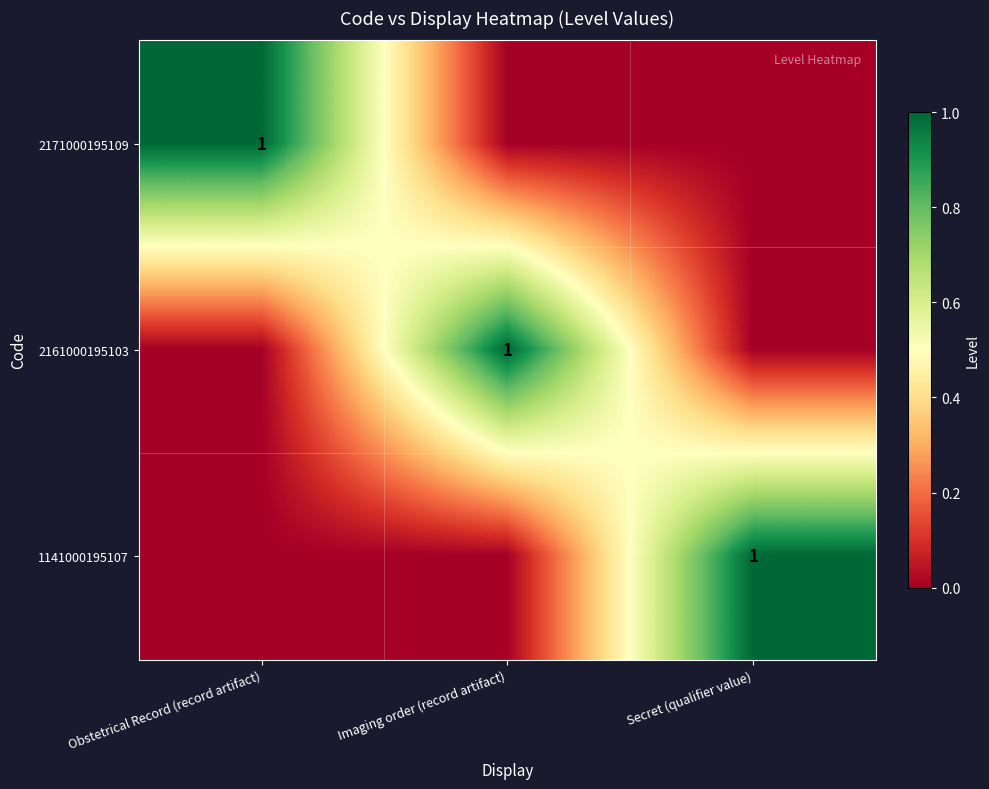

Which category has the lowest value in the 2171000195109 series?

Imaging order (record artifact)